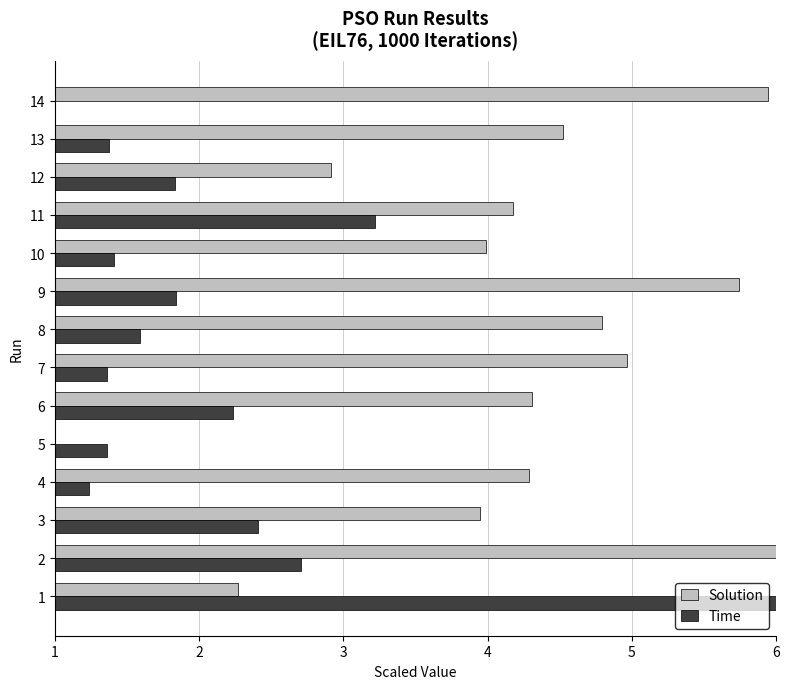

What is the maximum value for Time?

6.0